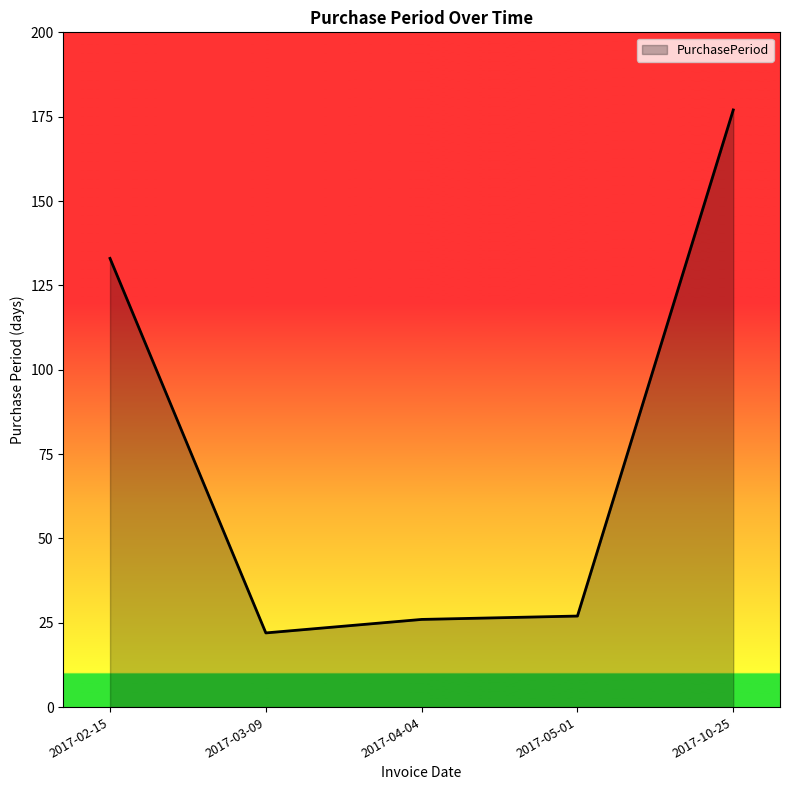

What position from the right is 2017-02-15?

5